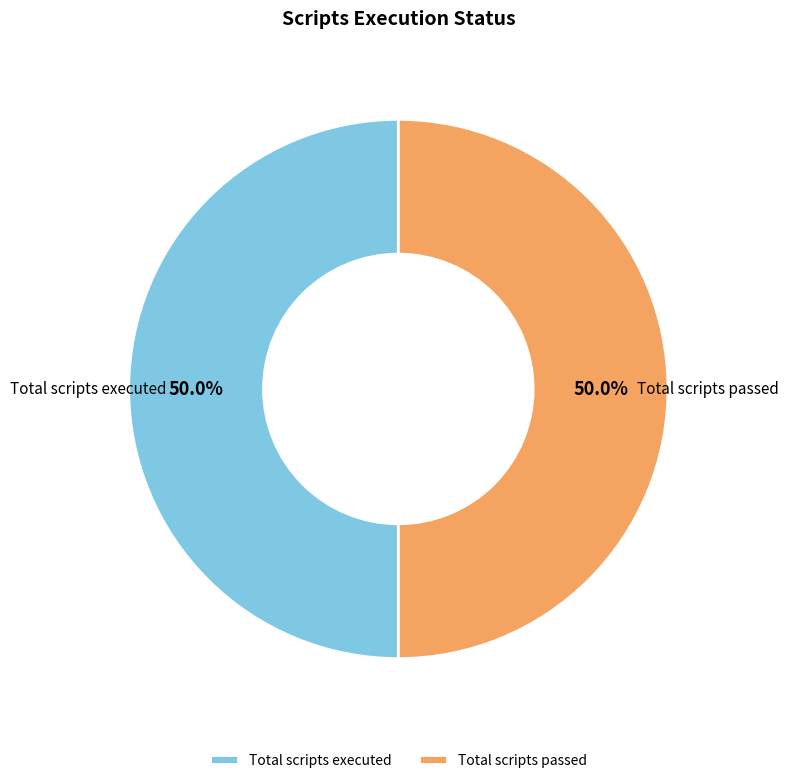

What is the ratio of the value at Total scripts passed to the value at Total scripts executed?

1.0